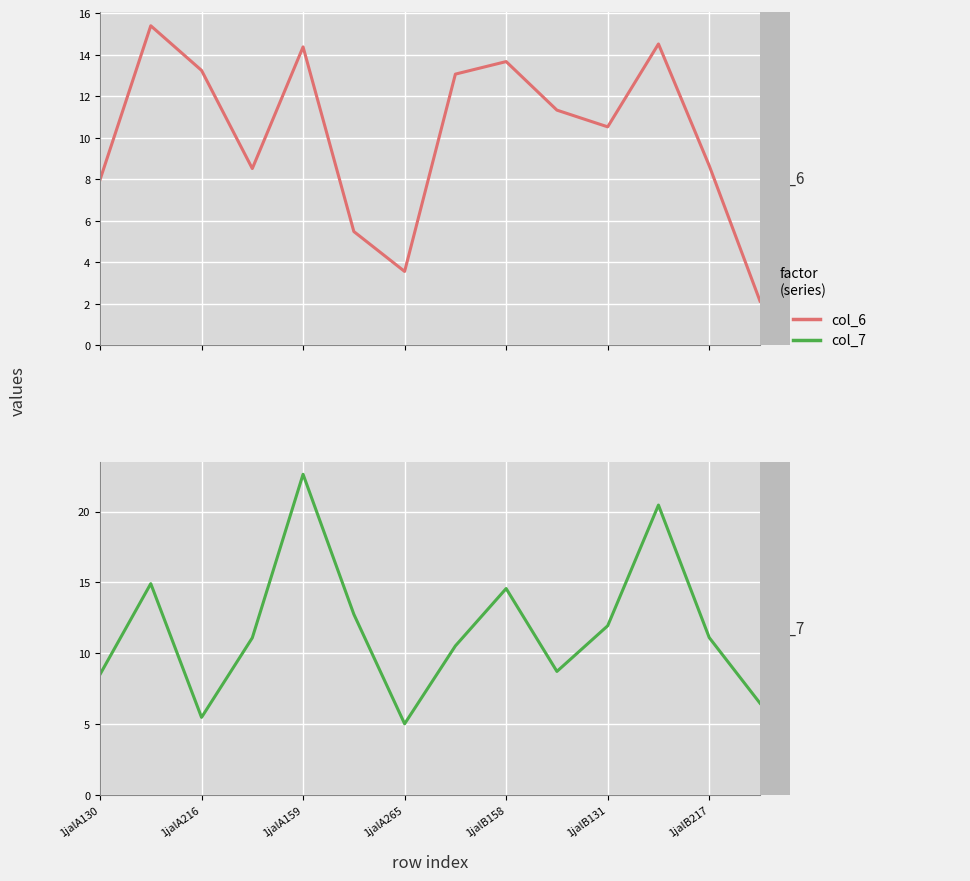

The value of col_7 at 1jalA216 is 6.0. True or false?

False